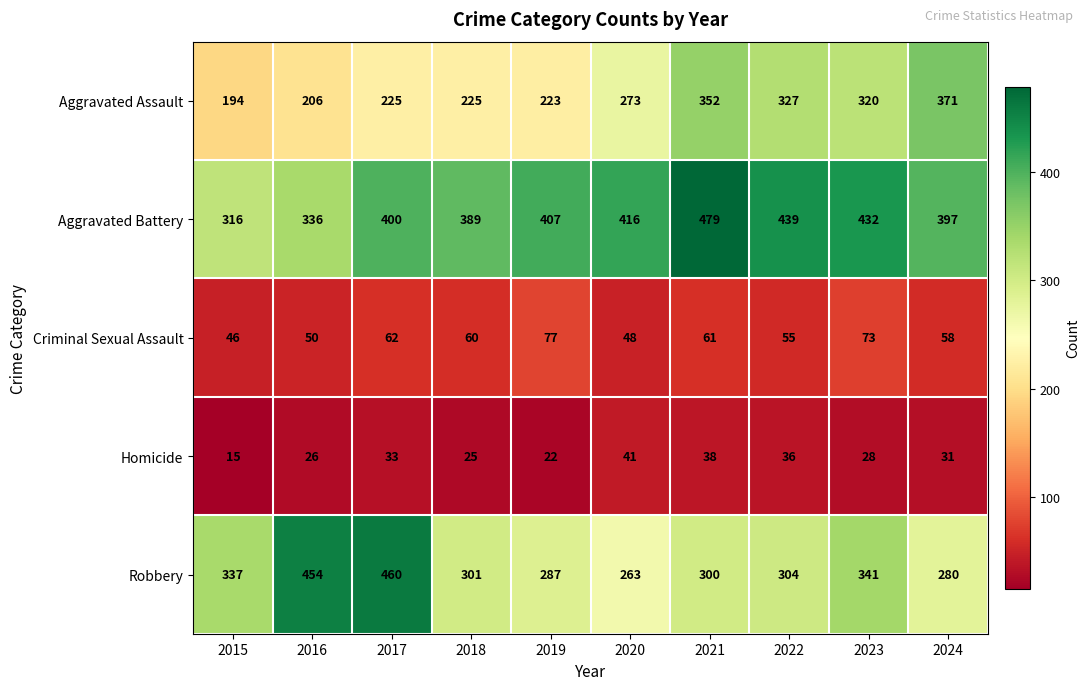

Which series has the largest total across all categories?

Aggravated Battery